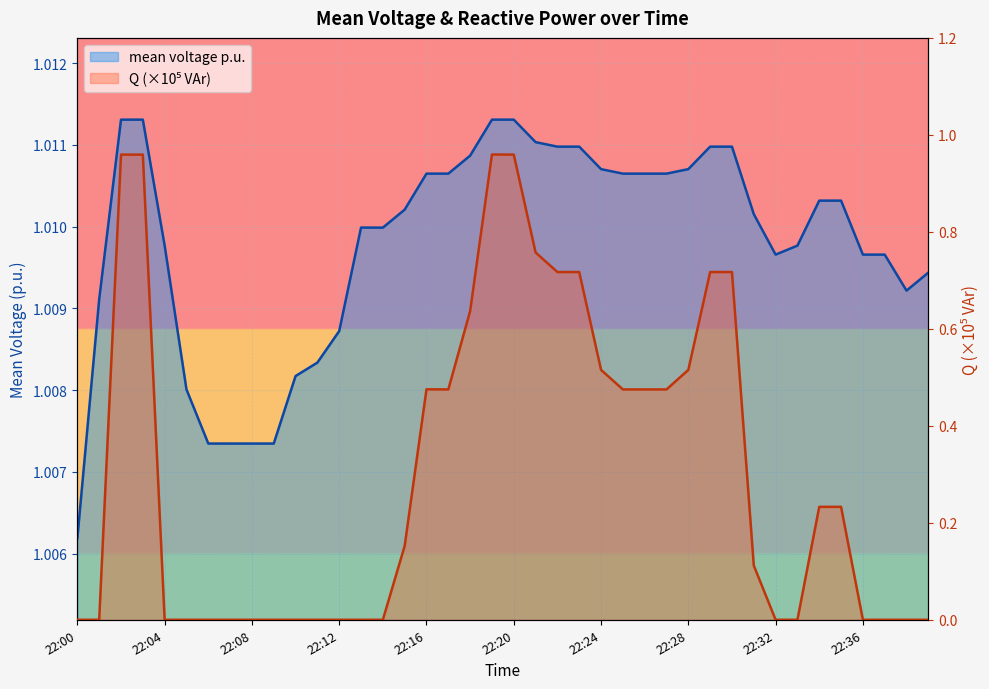

What is the difference between the maximum and second lowest values in the Q series?

1.0